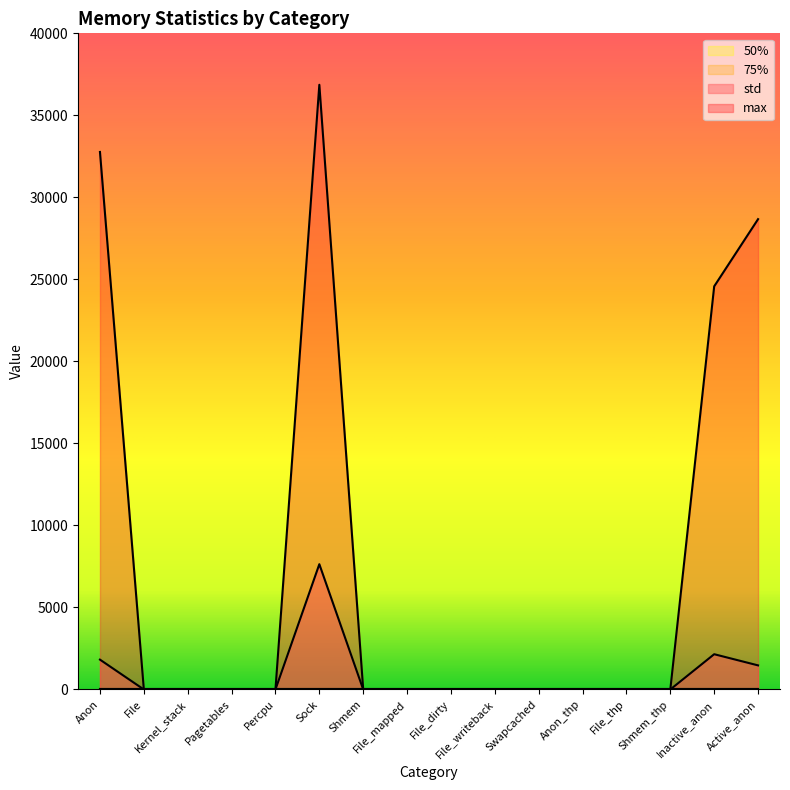

True or false: std has more than 2 interior local peaks.

False